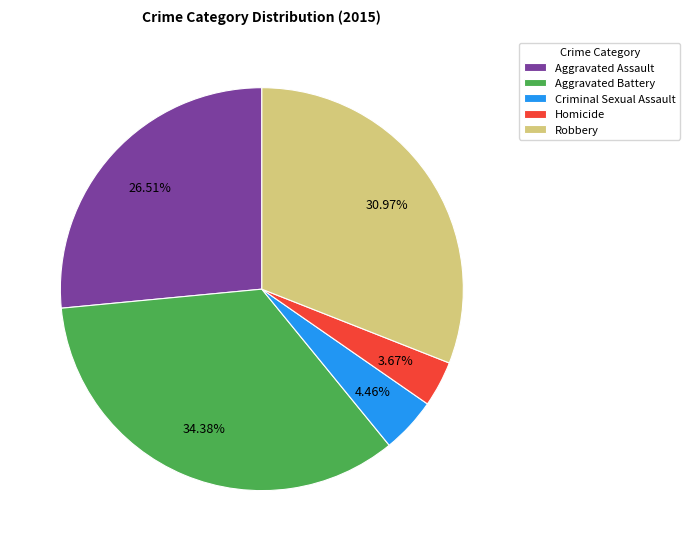

To the nearest percent, what is the combined percentage of Robbery and Aggravated Assault?

57%